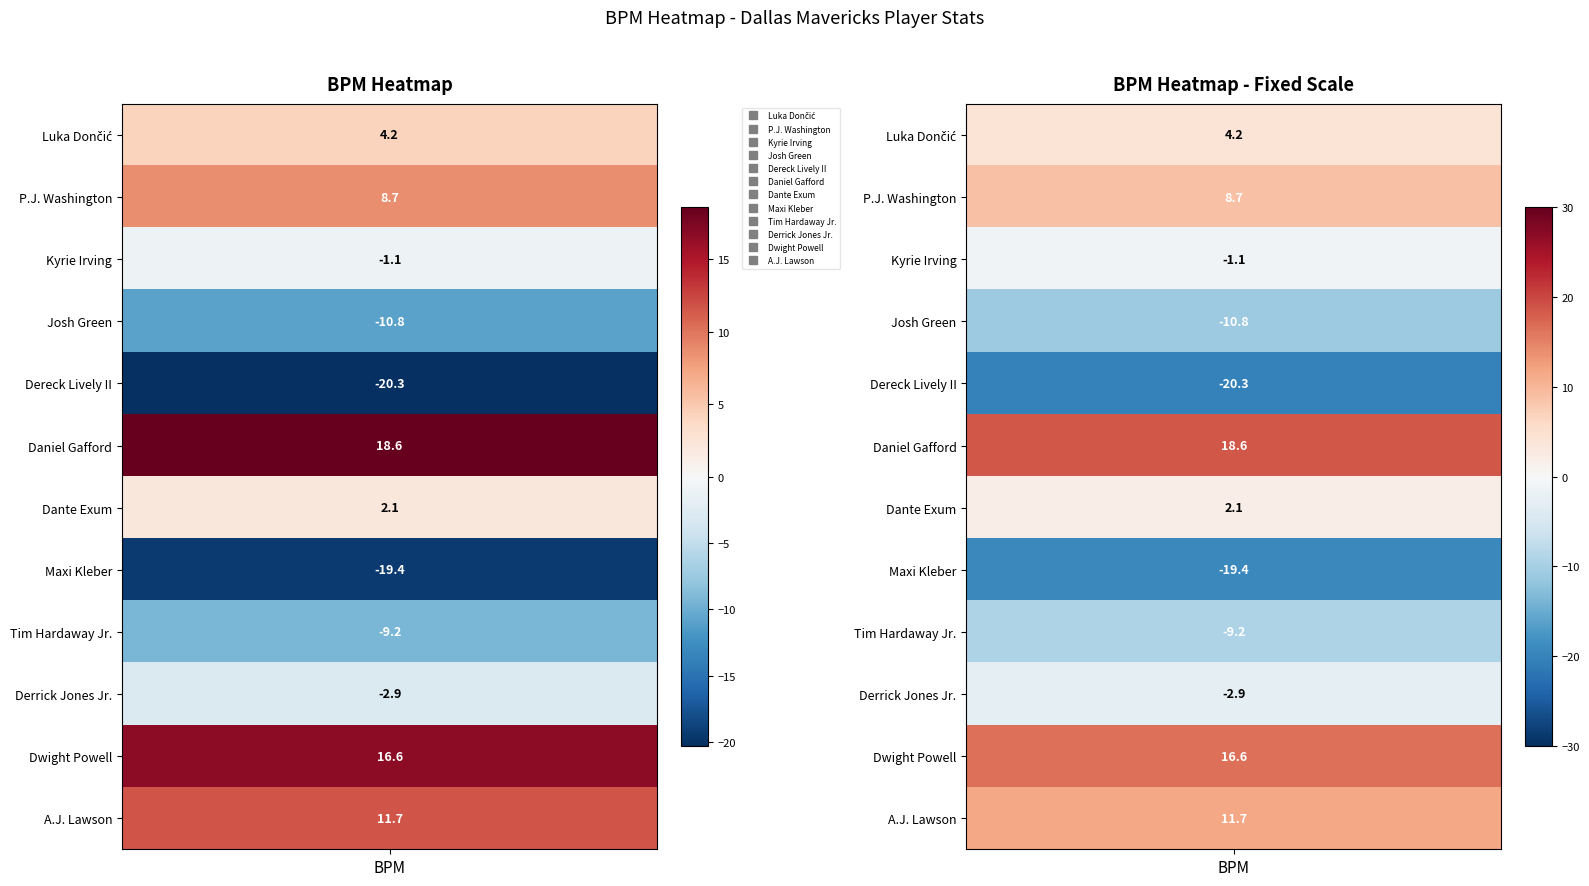

Rank the categories by value from highest to lowest.

Daniel Gafford, Dwight Powell, A.J. Lawson, P.J. Washington, Luka Dončić, Dante Exum, Kyrie Irving, Derrick Jones Jr., Tim Hardaway Jr., Josh Green, Maxi Kleber, Dereck Lively II